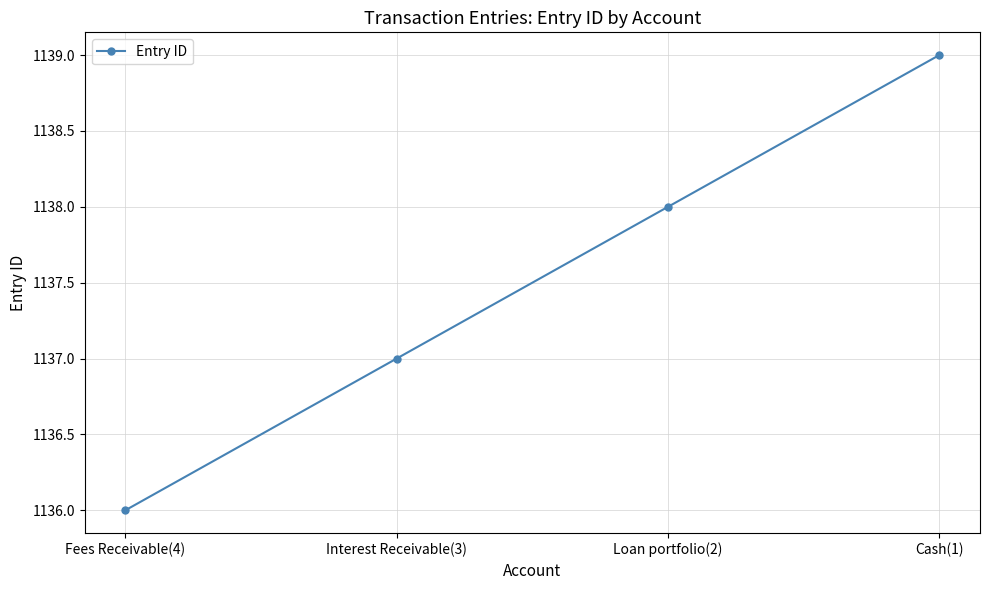

List the labels in order of value, smallest first.

Fees Receivable(4), Interest Receivable(3), Loan portfolio(2), Cash(1)